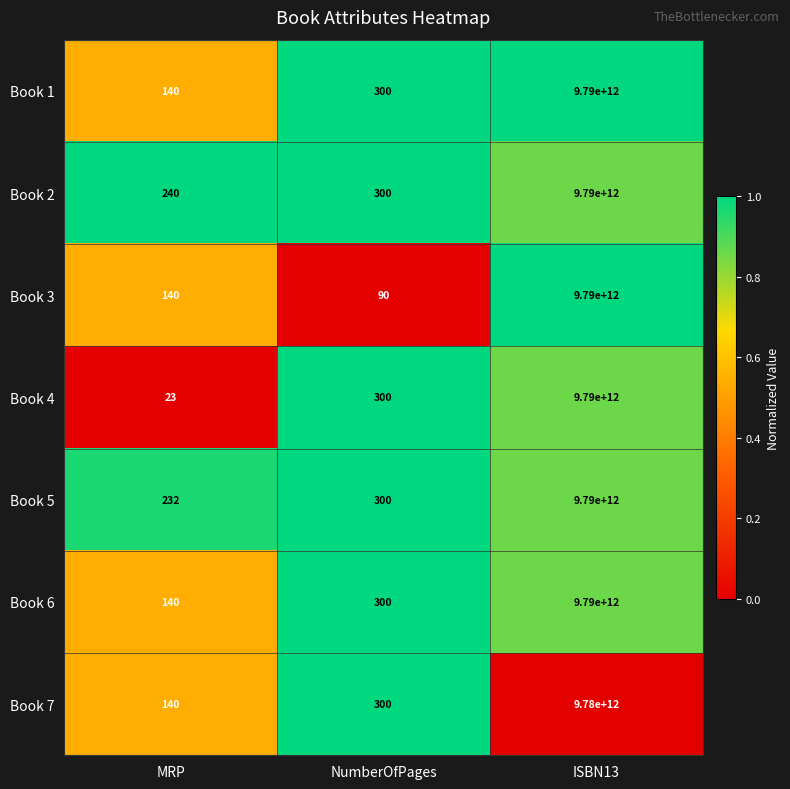

What value does the Book 5 series have at NumberOfPages, to the nearest 50?

300